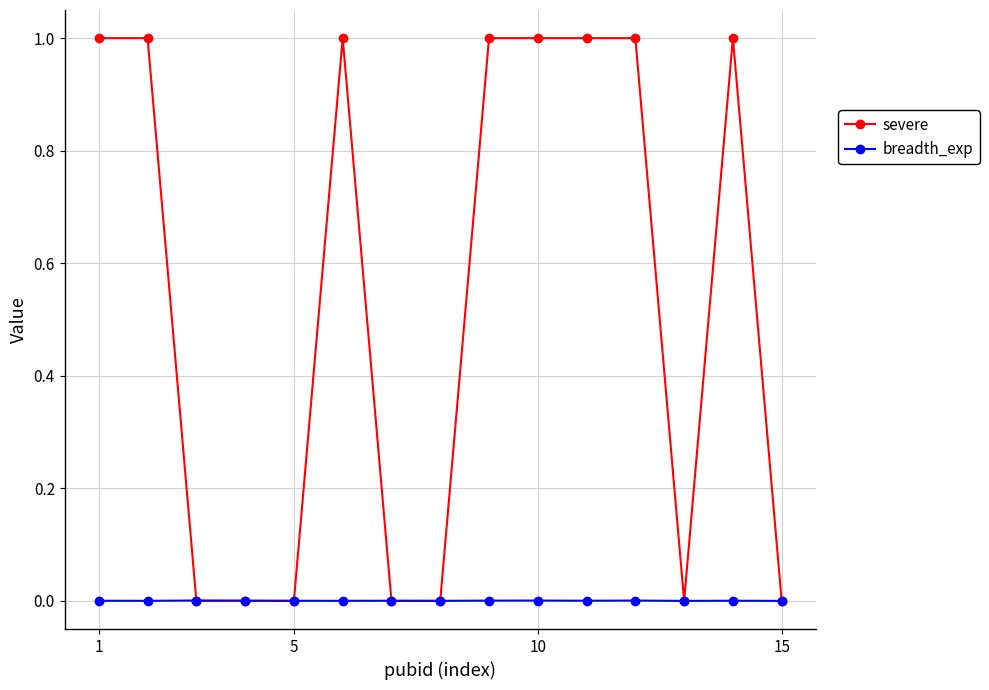

Rank the series by their average value, from highest to lowest.

severe, breadth_exp